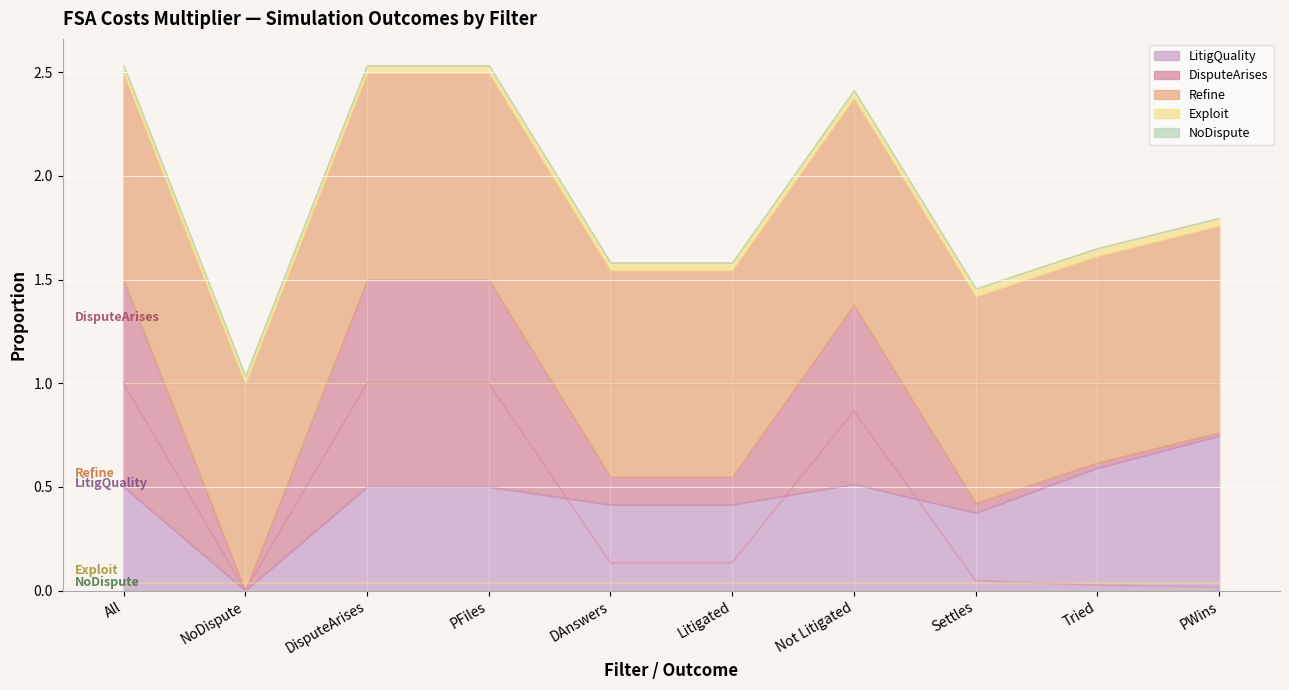

True or false: Refine has a value of 0.6 at 10.

False